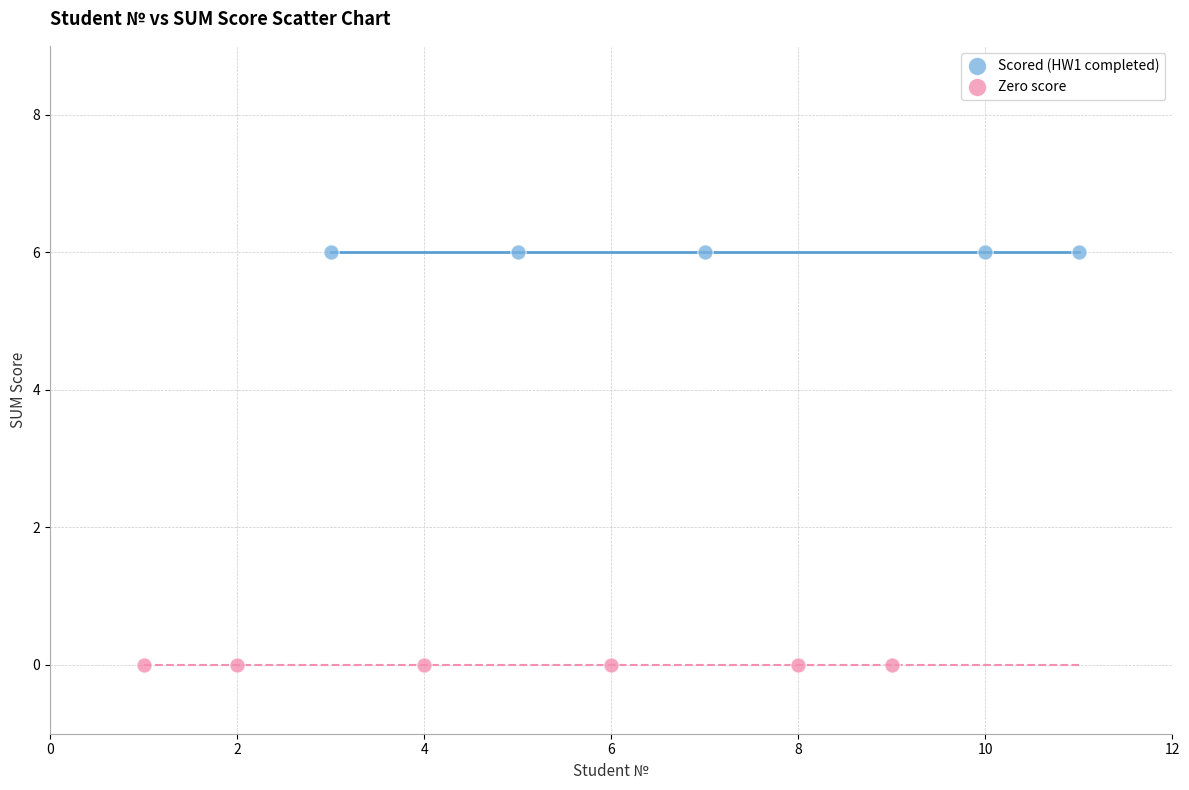

Which series reaches the maximum Y coordinate?

Scored (HW1 completed)